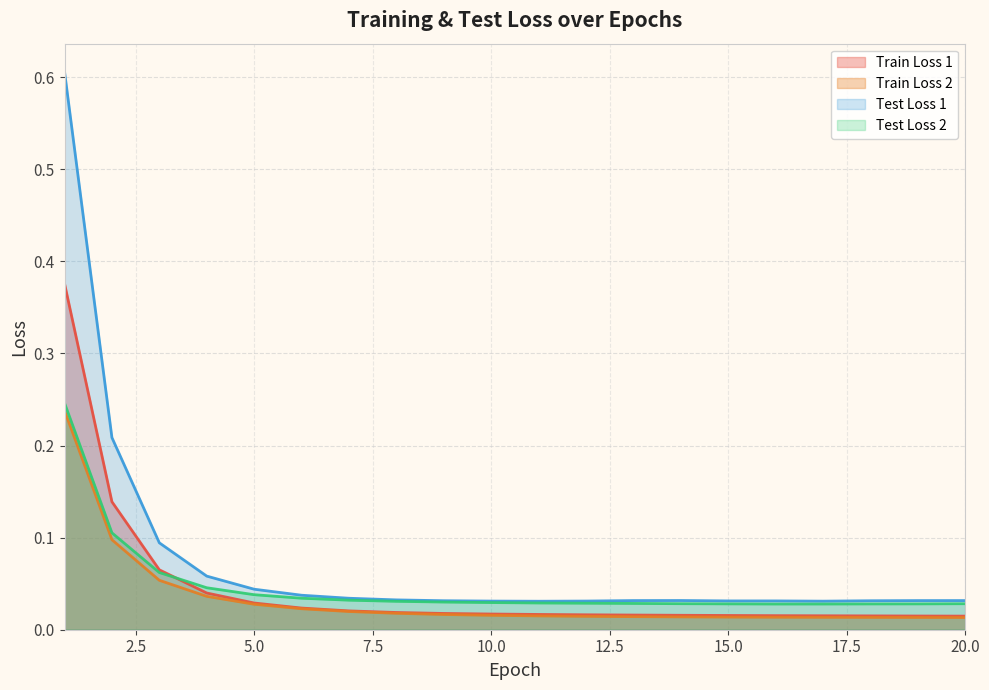

Reading left to right, extract all data points from this chart.

Train Loss 1: 1=0.4	2=0.1	3=0.1	4=0.0	5=0.0	6=0.0	7=0.0	8=0.0	9=0.0	10=0.0	11=0.0	12=0.0	13=0.0	14=0.0	15=0.0	16=0.0	17=0.0	18=0.0	19=0.0	20=0.0
Train Loss 2: 1=0.2	2=0.1	3=0.1	4=0.0	5=0.0	6=0.0	7=0.0	8=0.0	9=0.0	10=0.0	11=0.0	12=0.0	13=0.0	14=0.0	15=0.0	16=0.0	17=0.0	18=0.0	19=0.0	20=0.0
Test Loss 1: 1=0.6	2=0.2	3=0.1	4=0.1	5=0.0	6=0.0	7=0.0	8=0.0	9=0.0	10=0.0	11=0.0	12=0.0	13=0.0	14=0.0	15=0.0	16=0.0	17=0.0	18=0.0	19=0.0	20=0.0
Test Loss 2: 1=0.2	2=0.1	3=0.1	4=0.0	5=0.0	6=0.0	7=0.0	8=0.0	9=0.0	10=0.0	11=0.0	12=0.0	13=0.0	14=0.0	15=0.0	16=0.0	17=0.0	18=0.0	19=0.0	20=0.0